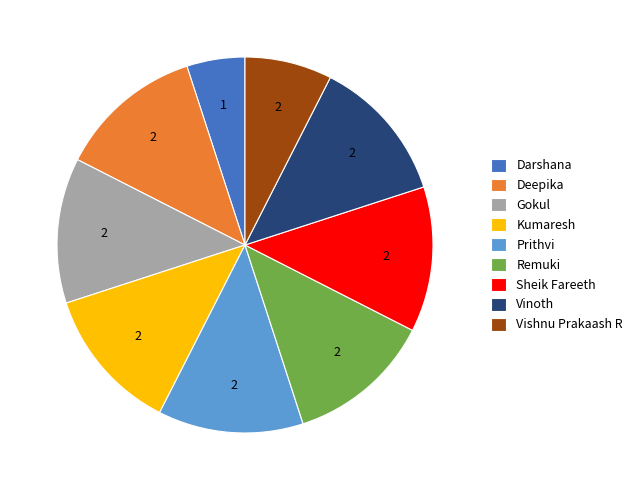

Is it true that Darshana is 5% of the pie?

True